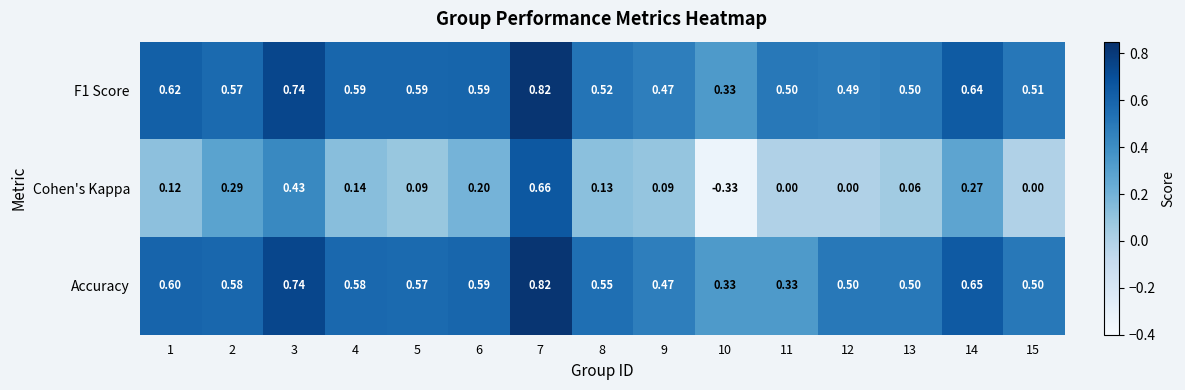

Which series has the widest spread of values?

Cohen's Kappa